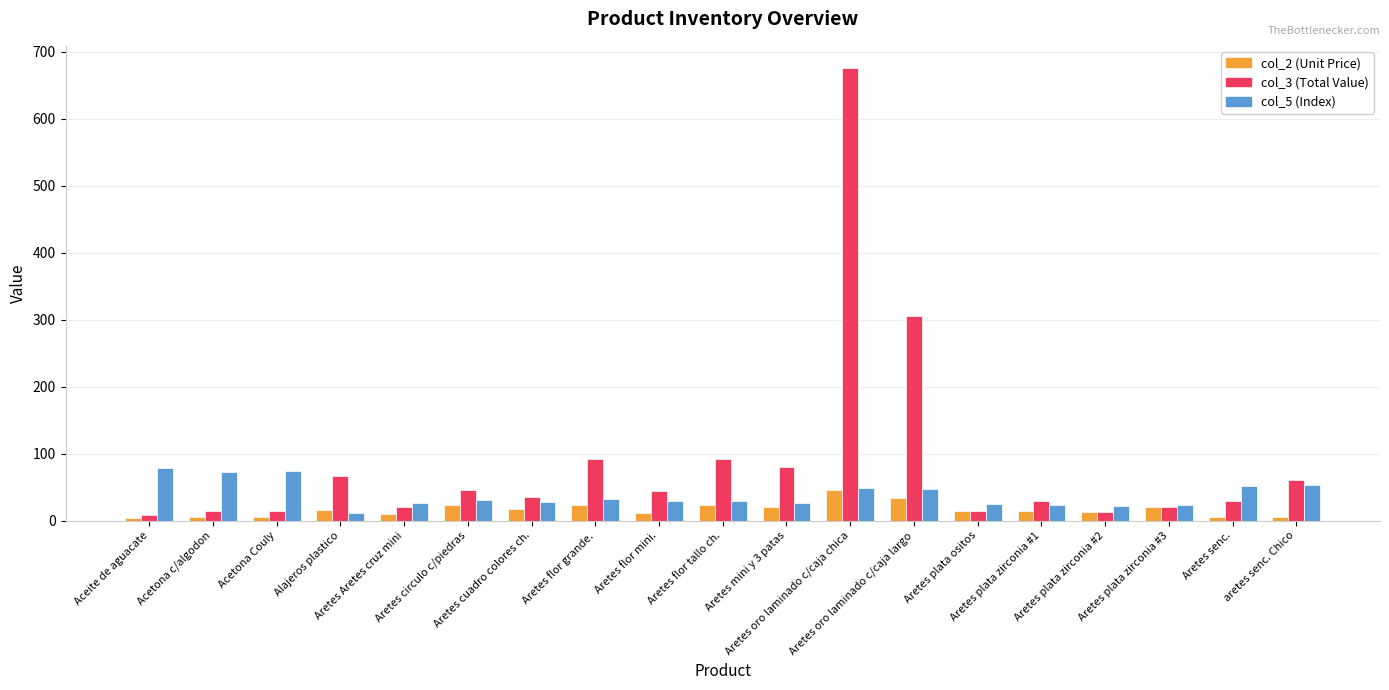

What is the maximum value shown in the chart?

675.0